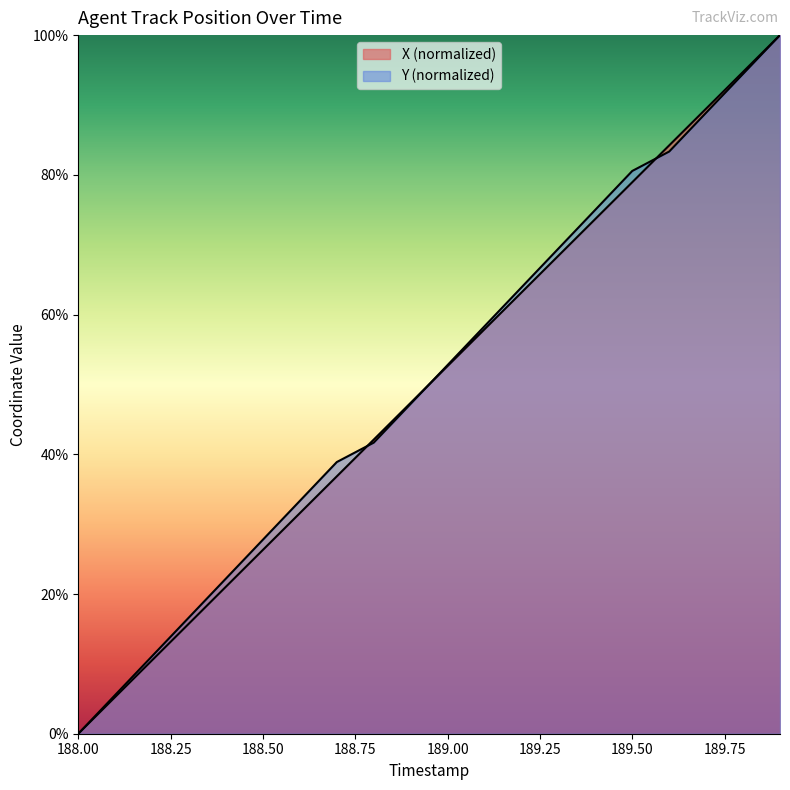

What is the difference between the maximum and second lowest values in the X series?

94.7